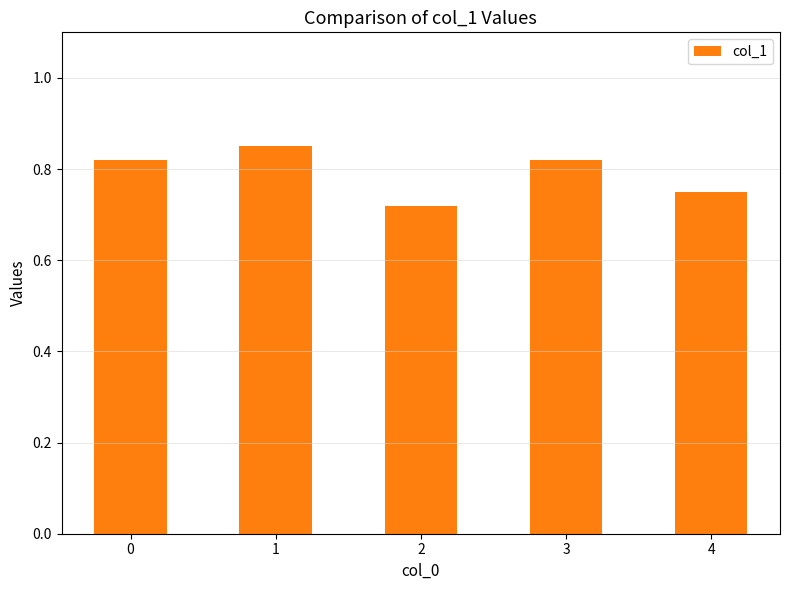

What is the sum of all values?

4.0